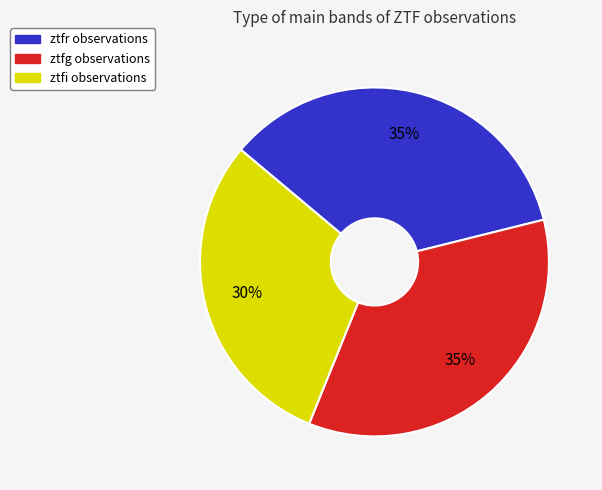

To the nearest percent, what percentage of the pie is ztfi?

30%